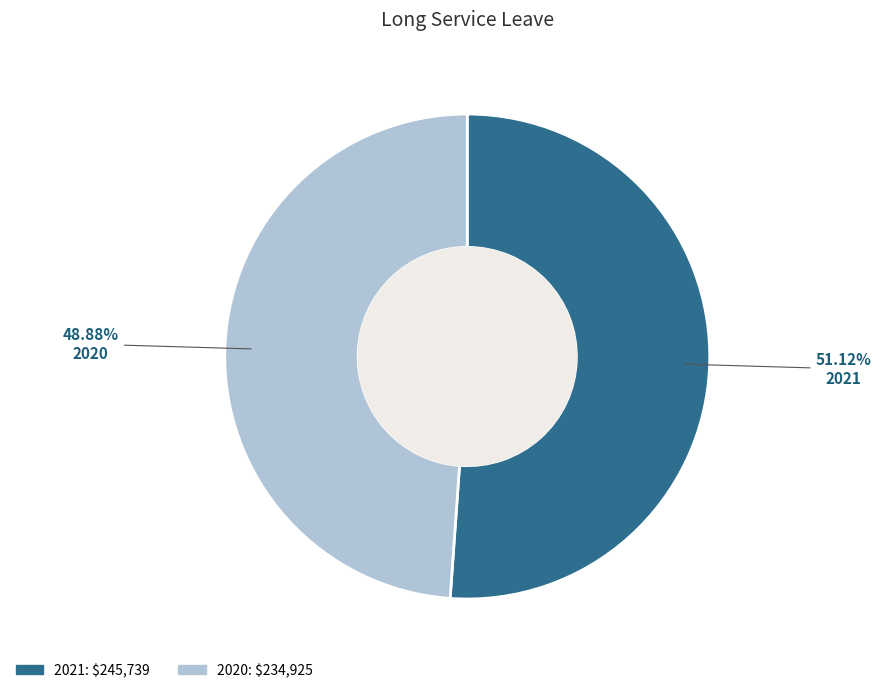

To the nearest percent, what portion does 2021 represent?

51%